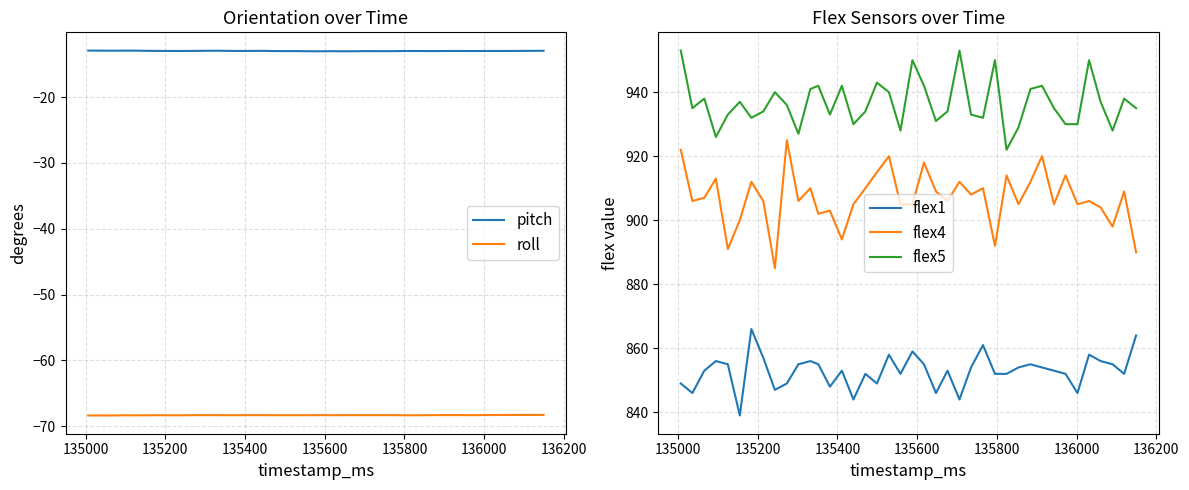

What is the minimum value for flex5?

922